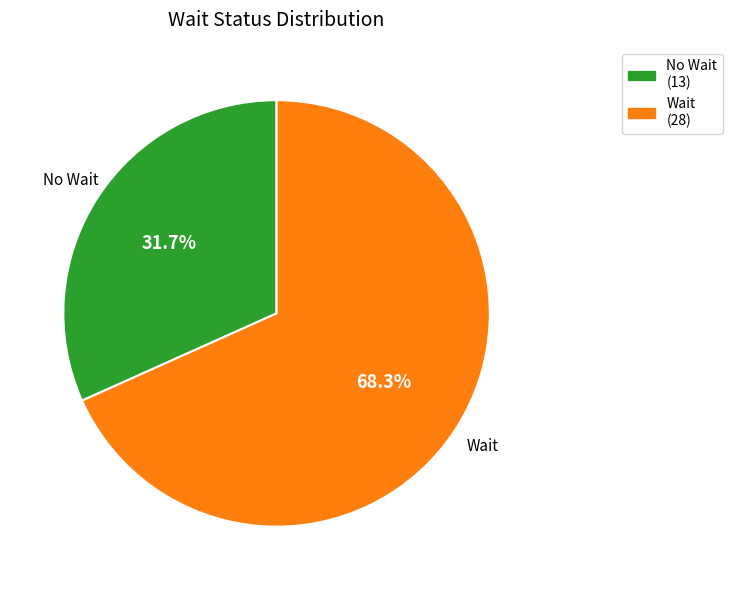

Does any single category account for the majority?

Yes